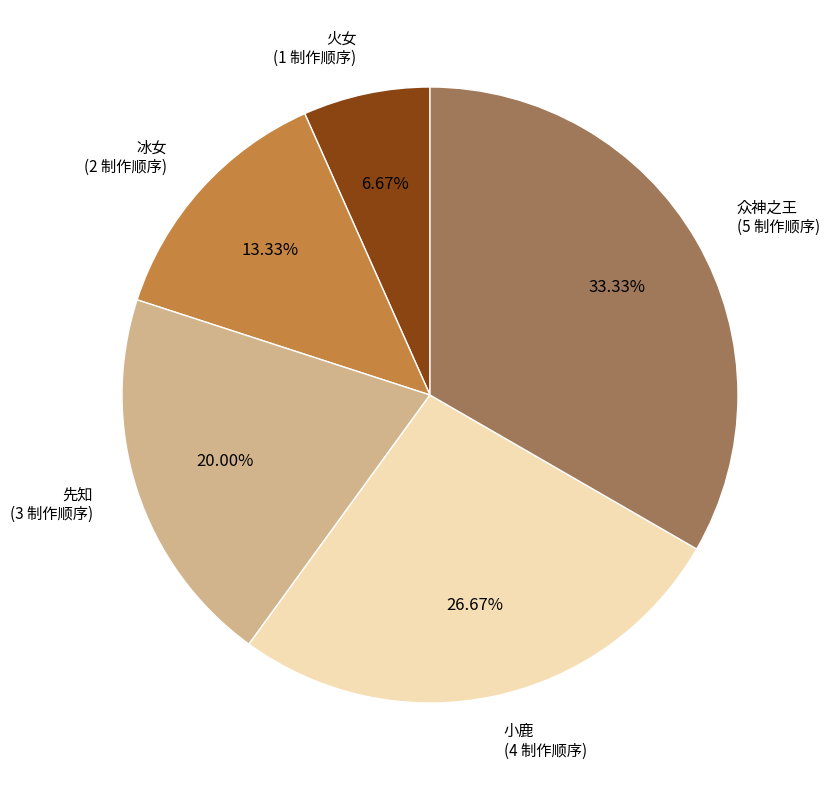

To the nearest percent, what portion does 冰女 represent?

13%